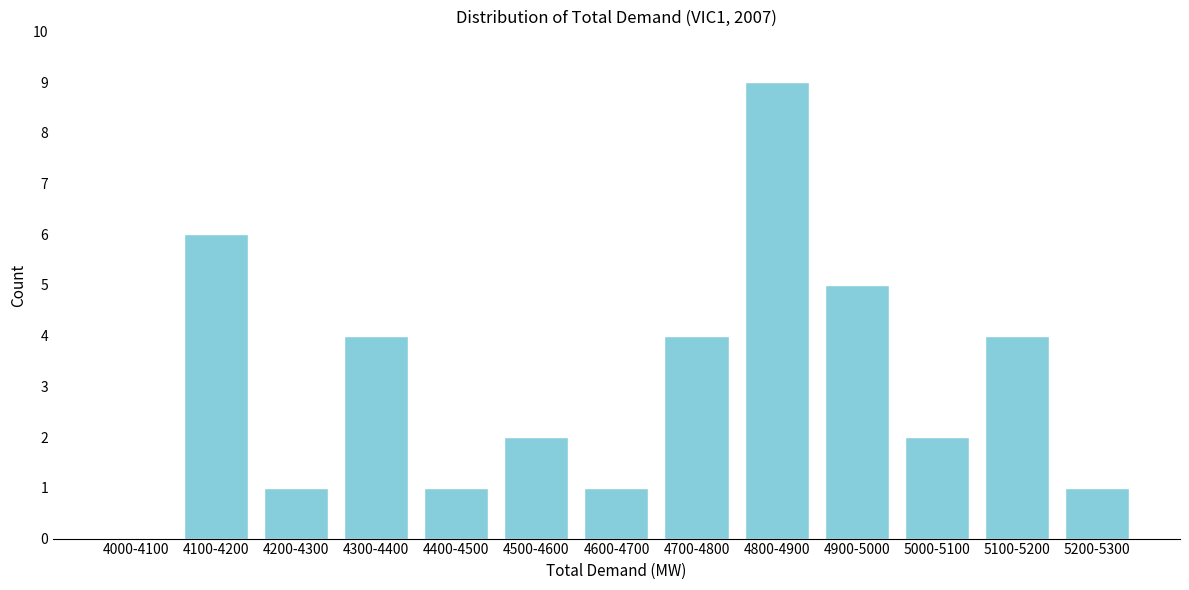

Reading left to right, what are all the values shown in this chart?

4000-4100=0	4100-4200=6	4200-4300=1	4300-4400=4	4400-4500=1	4500-4600=2	4600-4700=1	4700-4800=4	4800-4900=9	4900-5000=5	5000-5100=2	5100-5200=4	5200-5300=1